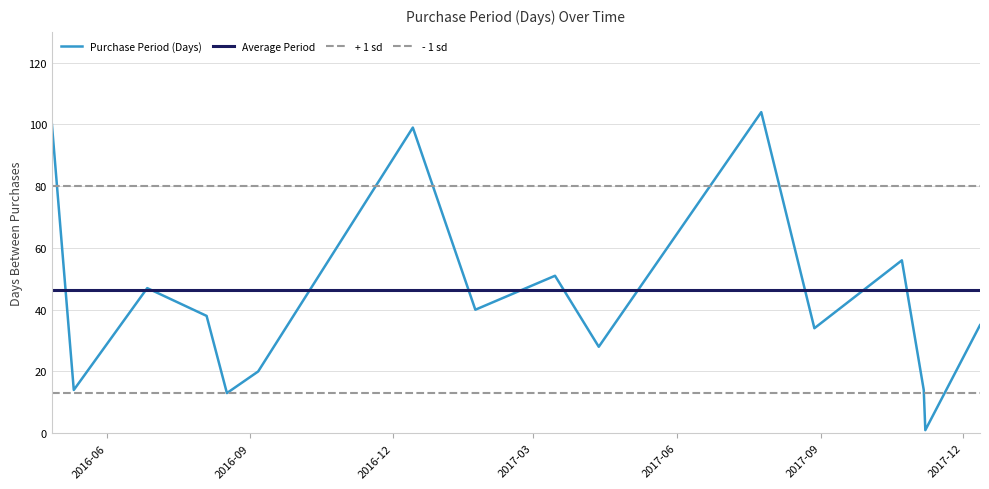

What is the maximum value for Purchase Period (Days)?

104